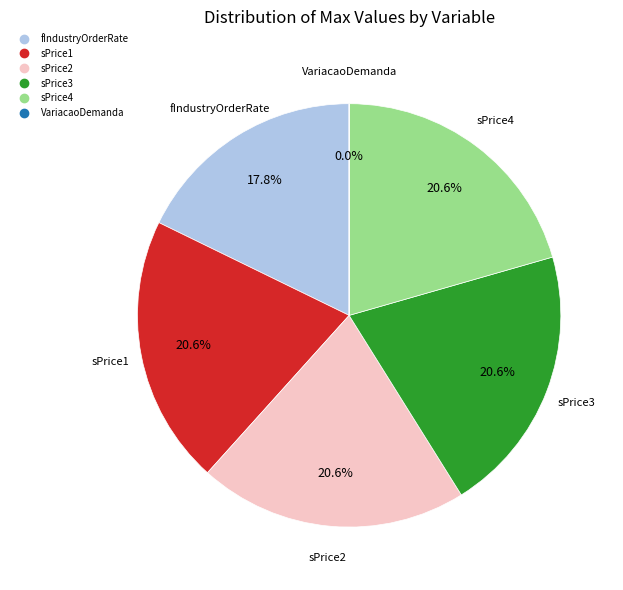

Is the sum of sPrice1 and sPrice2 greater than half?

No